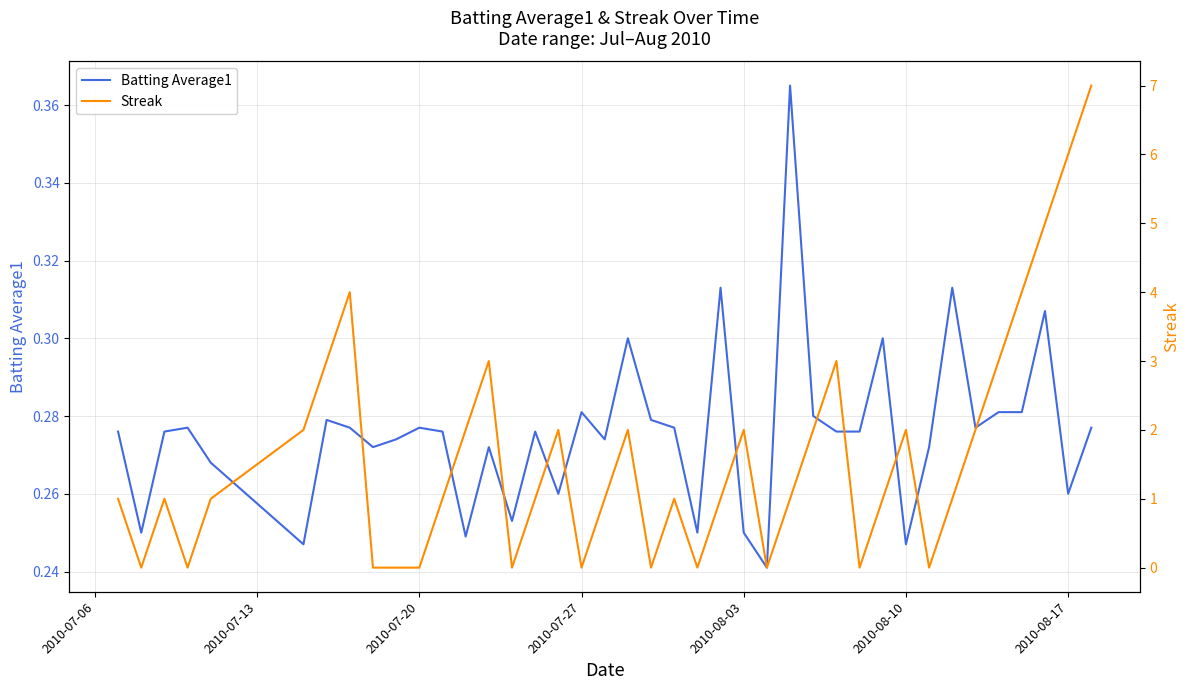

Is the value of Batting Average1 at 2010-07-06 greater than the value of Streak at 15?

No